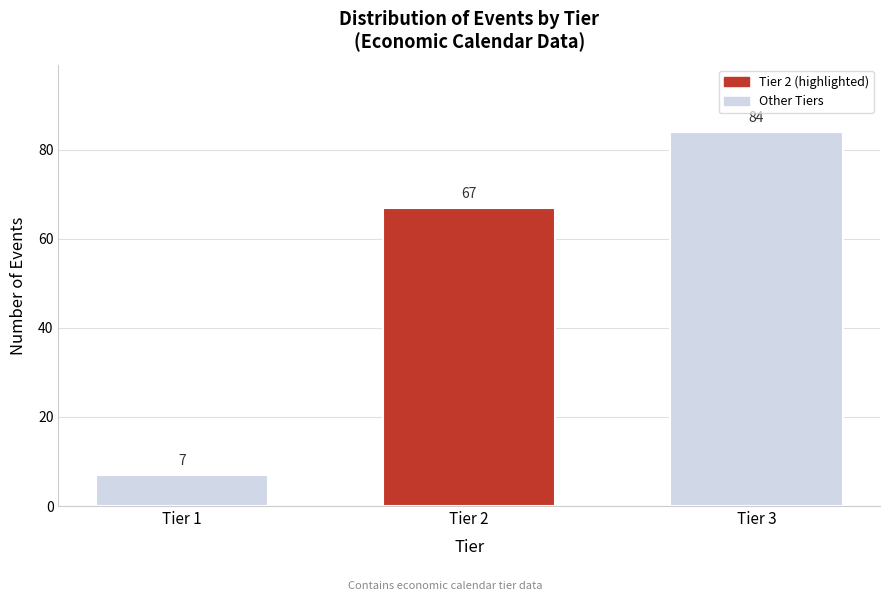

Reading right to left, transcribe all the data shown in this chart.

Tier 3=84	Tier 2=67	Tier 1=7